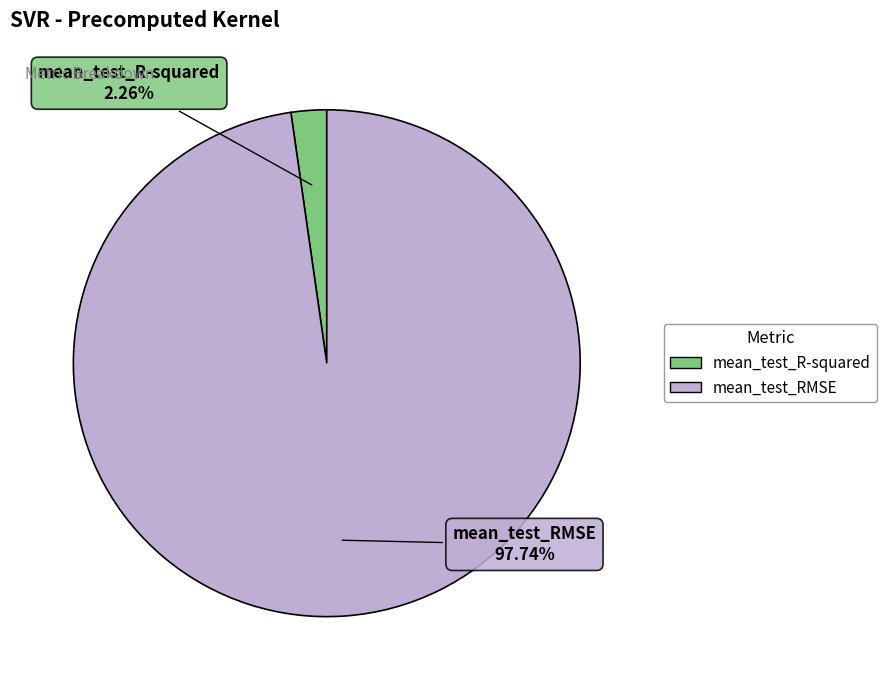

To the nearest percent, what is the difference between the mean_test_R-squared and mean_test_RMSE slice percentages?

95%